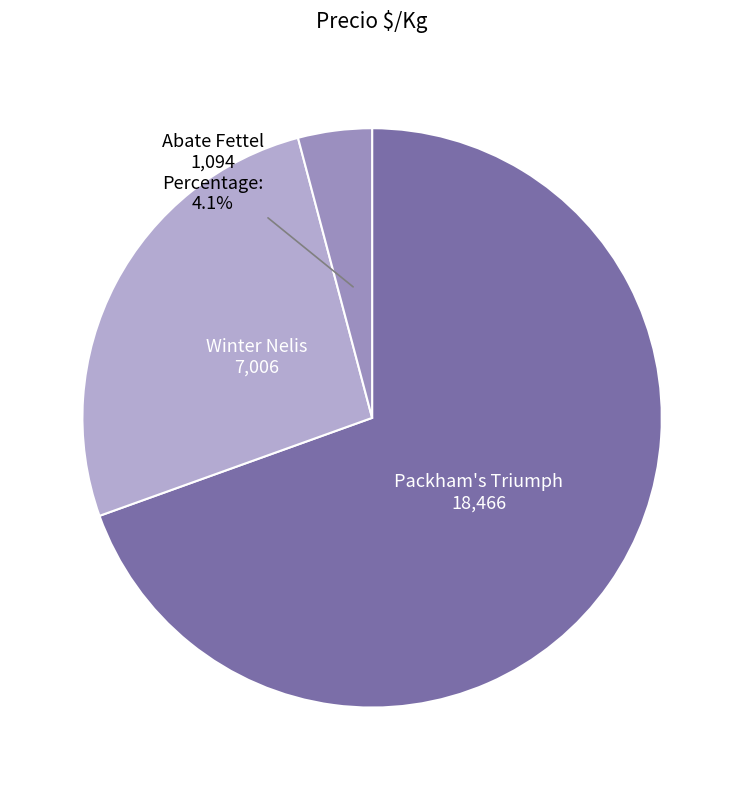

Does any single category account for the majority?

Yes